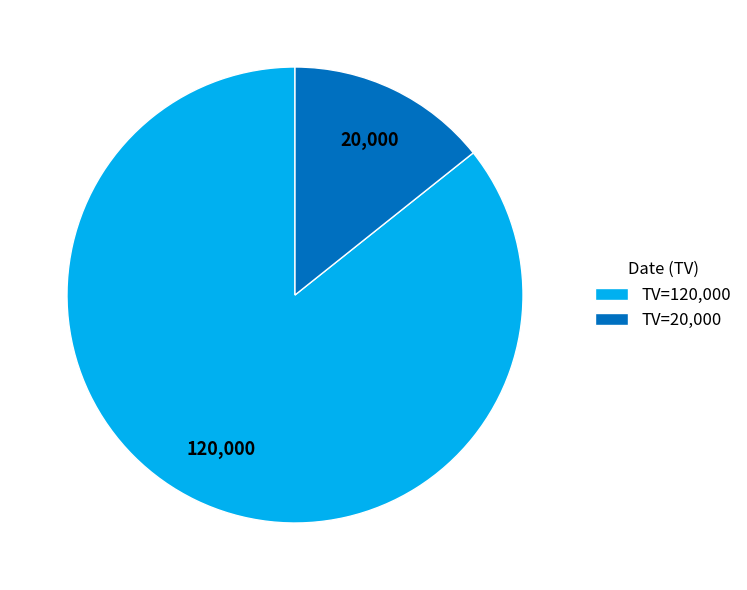

Which category accounts for the majority?

TV=120,000